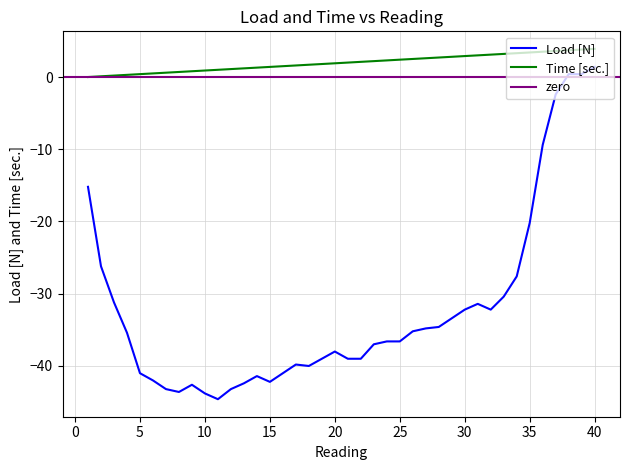

What is the value of the Load [N] point at the 19th from the left?

-39.0